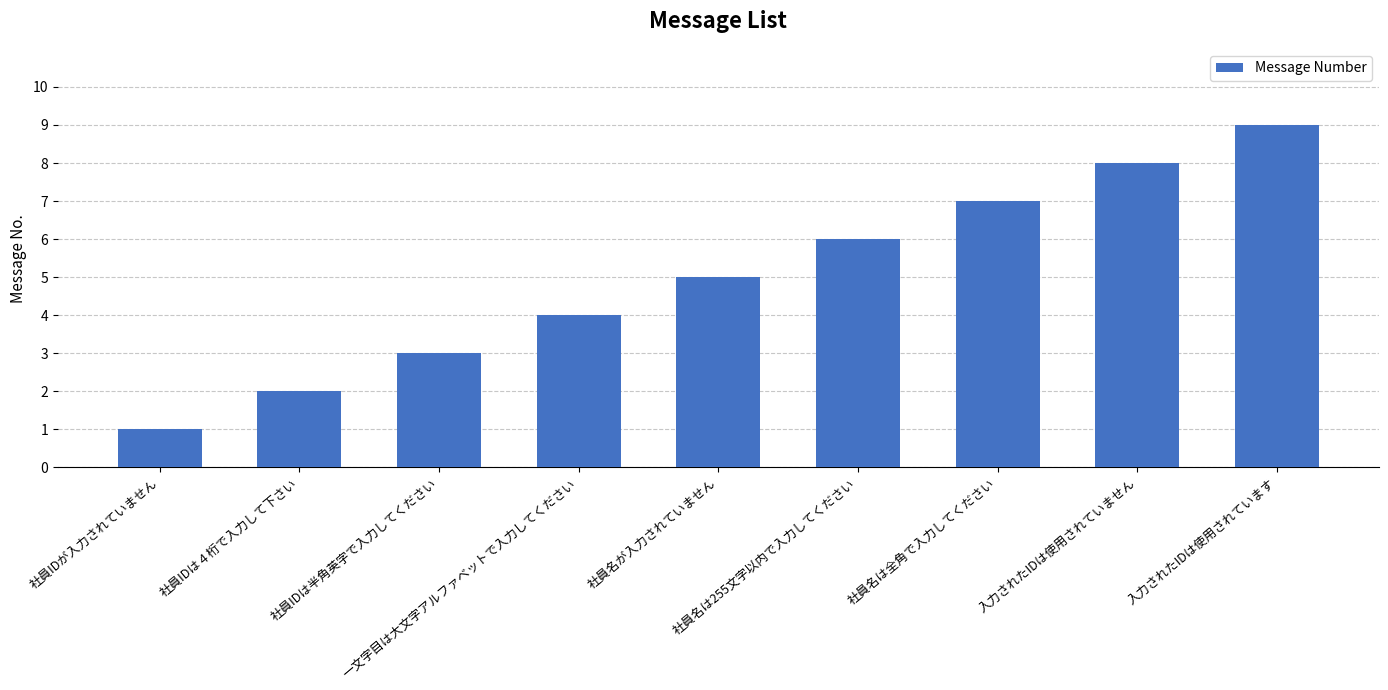

Reading left to right, what are all the values shown in this chart?

社員IDが入力されていません=1	社員IDは４桁で入力して下さい=2	社員IDは半角英字で入力してください=3	一文字目は大文字アルファベットで入力してください=4	社員名が入力されていません=5	社員名は255文字以内で入力してください=6	社員名は全角で入力してください=7	入力されたIDは使用されていません=8	入力されたIDは使用されています=9